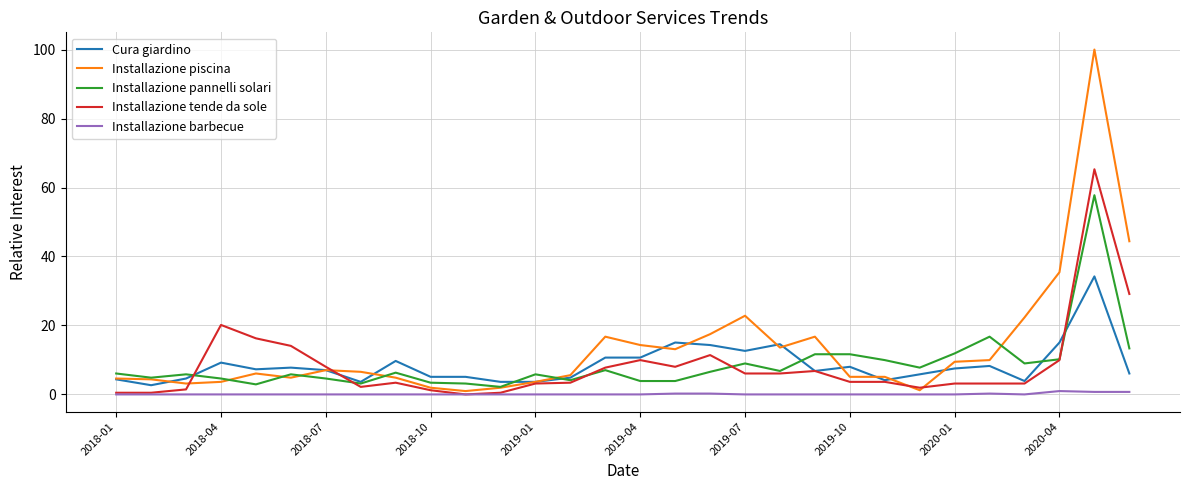

True or false: Installazione pannelli solari has more than 1 interior local peaks.

True